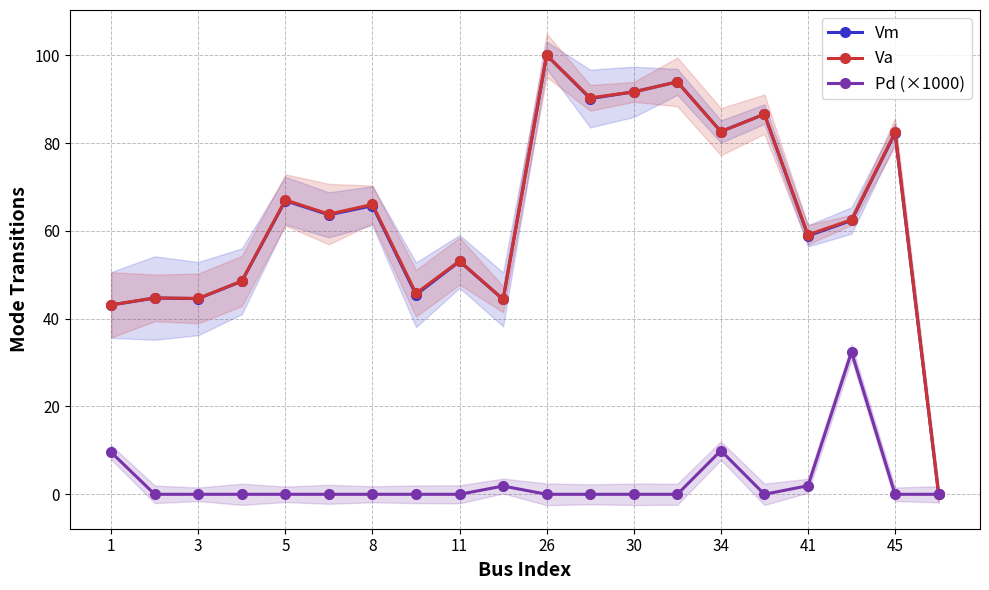

Which series has the widest spread of values?

Vm